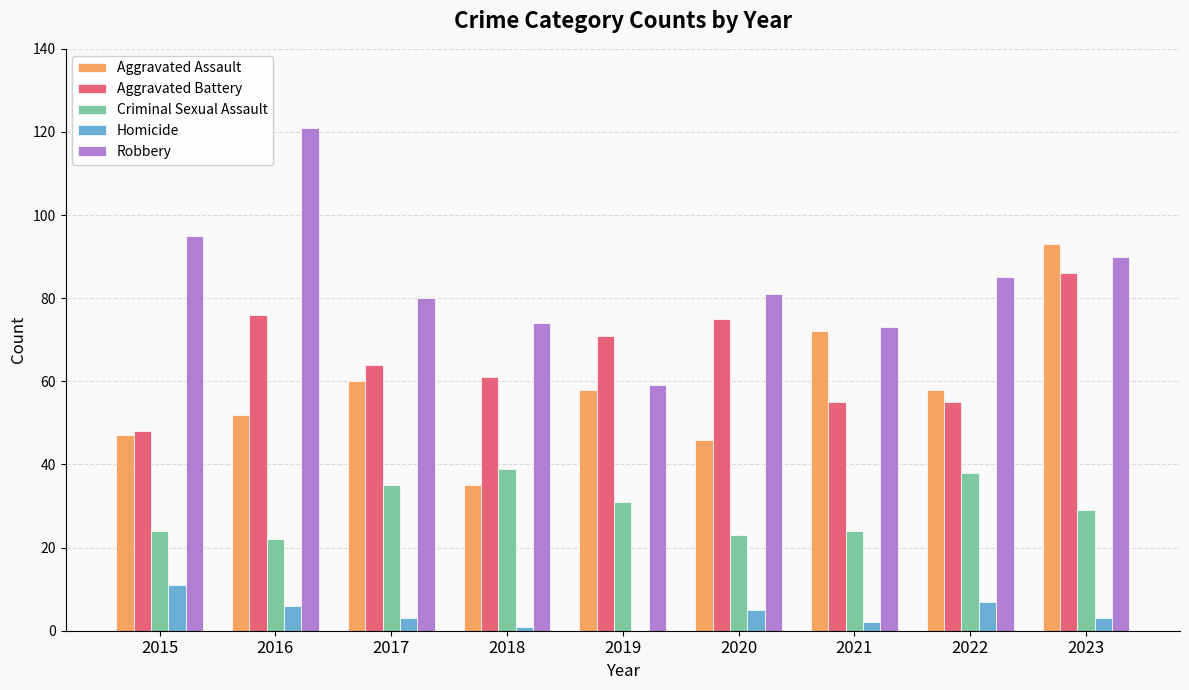

How many groups of bars are there?

9